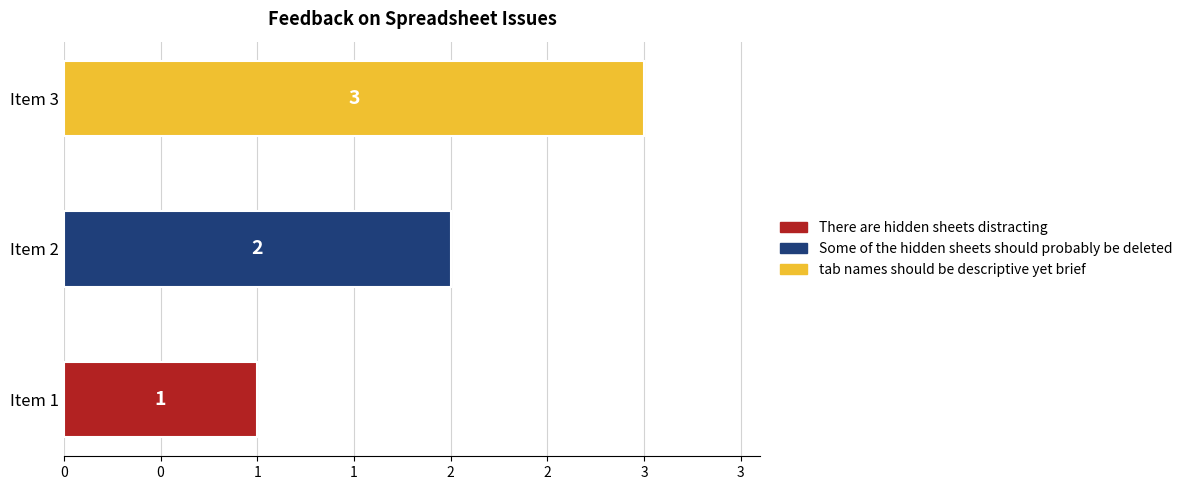

Is it true that the value at There are hidden sheets distracting is 1?

True